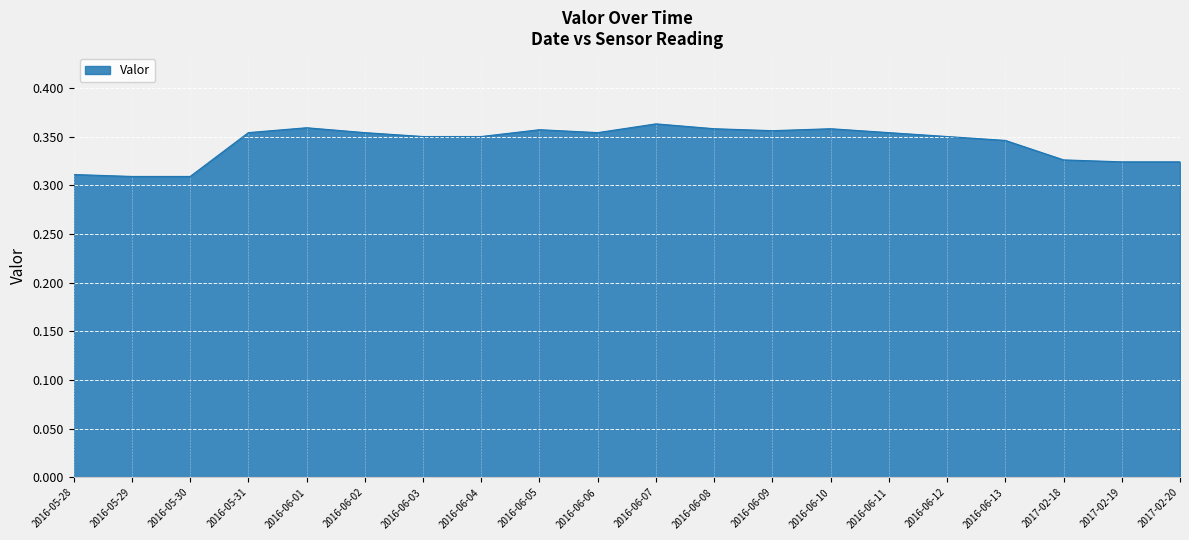

What is the difference between the maximum and minimum values?

0.1